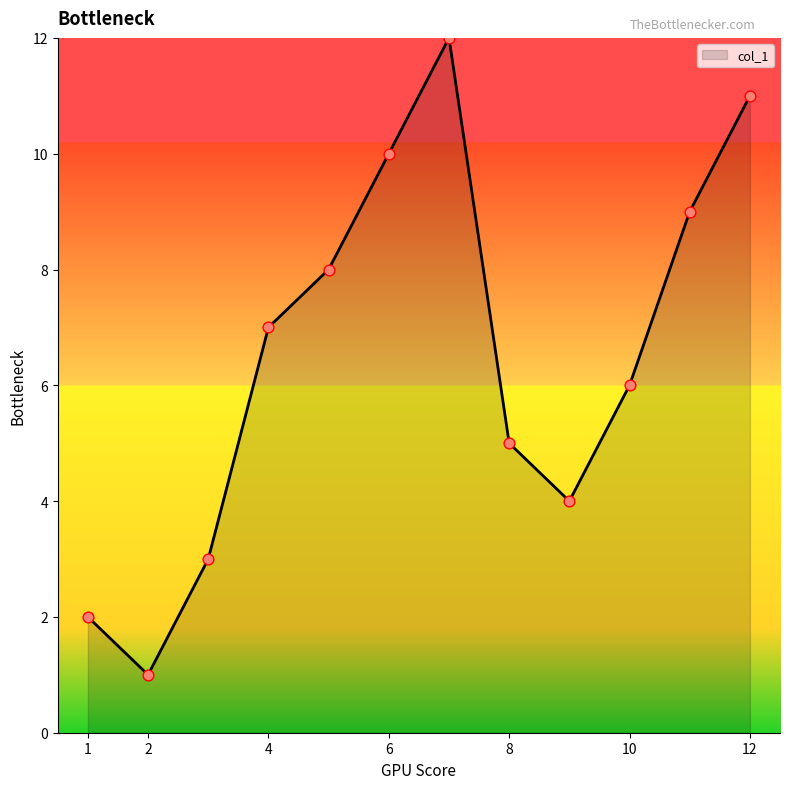

What is the maximum value shown in the chart?

12